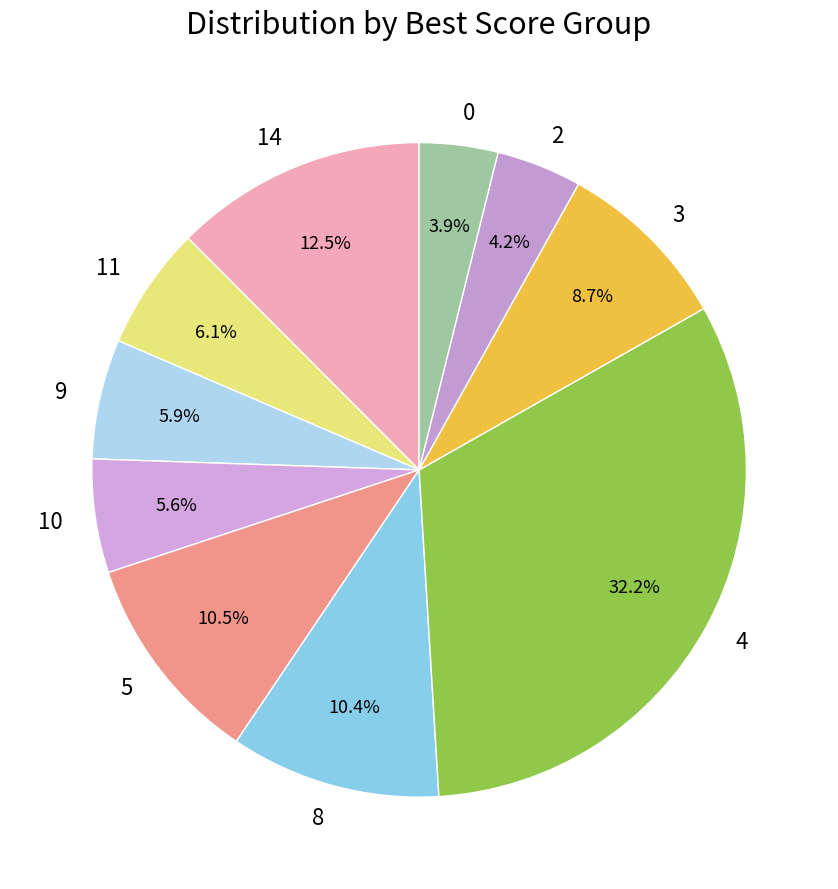

To the nearest percent, what is the combined percentage of 8 and 4?

43%